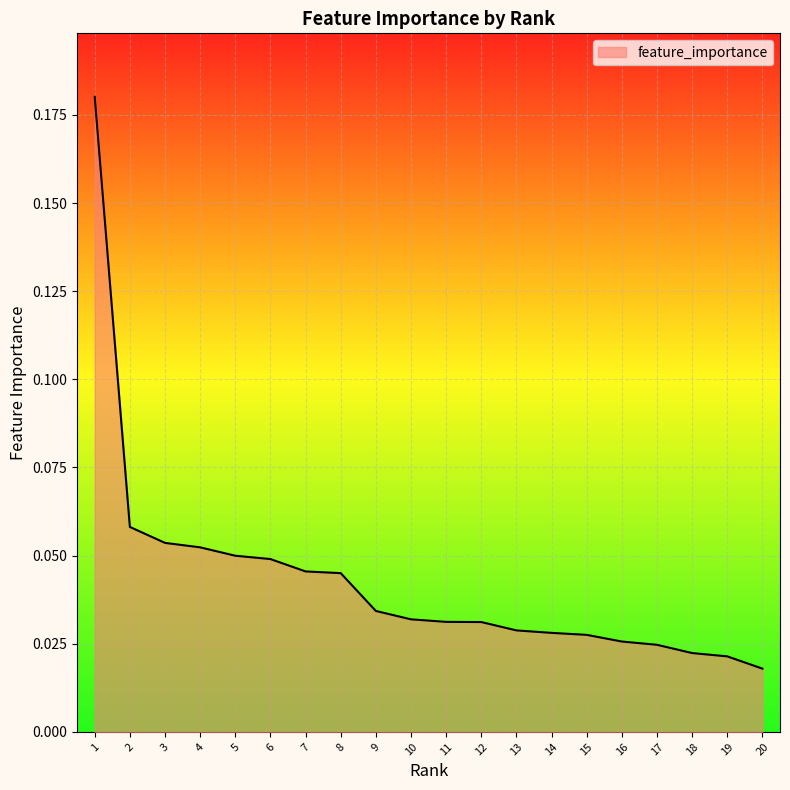

Between 18 and 6, which is larger?

6